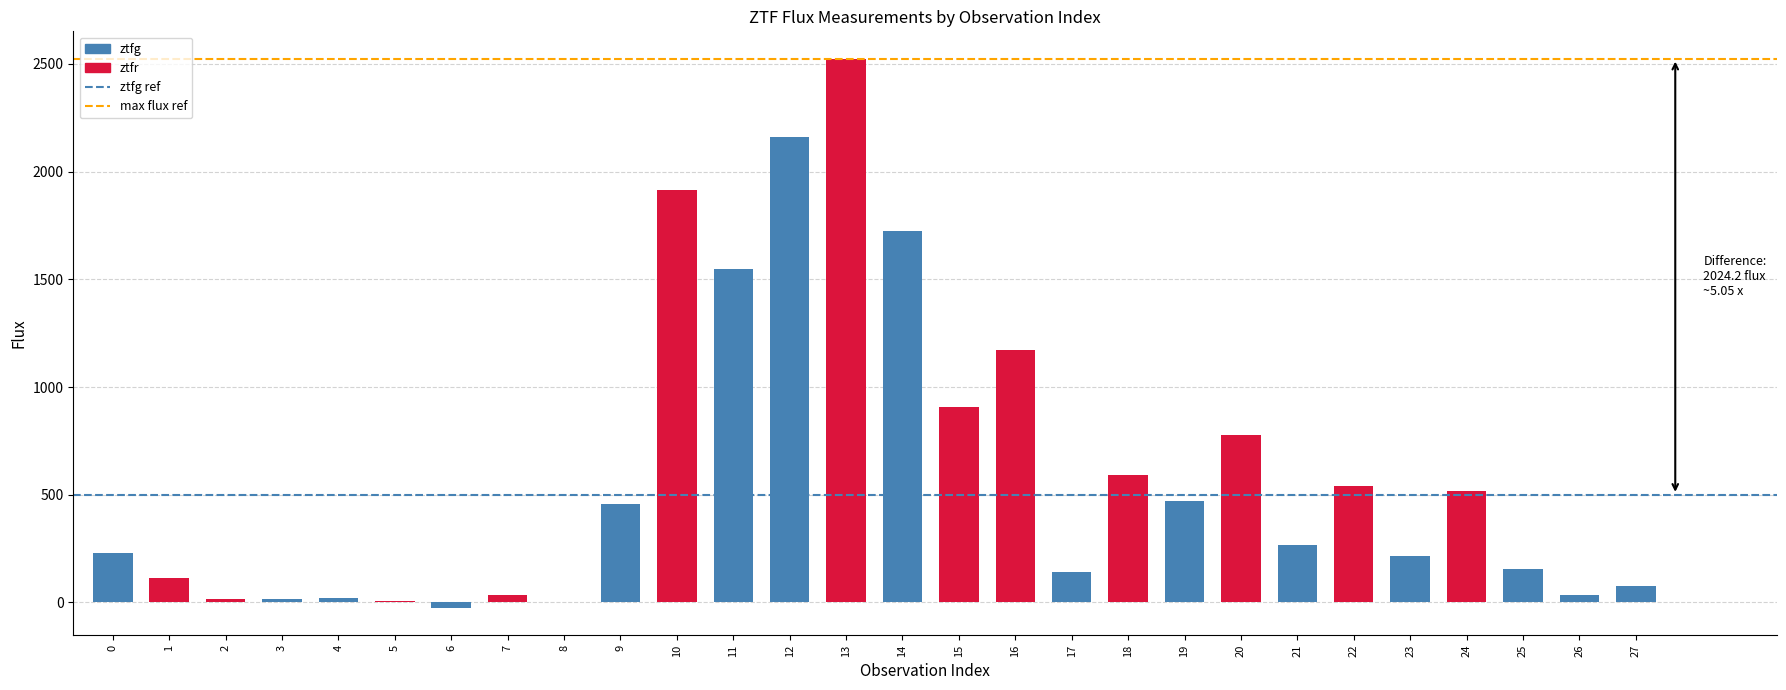

What is the value of the ztfg mean ref bar at the 2nd from the left?

500.0